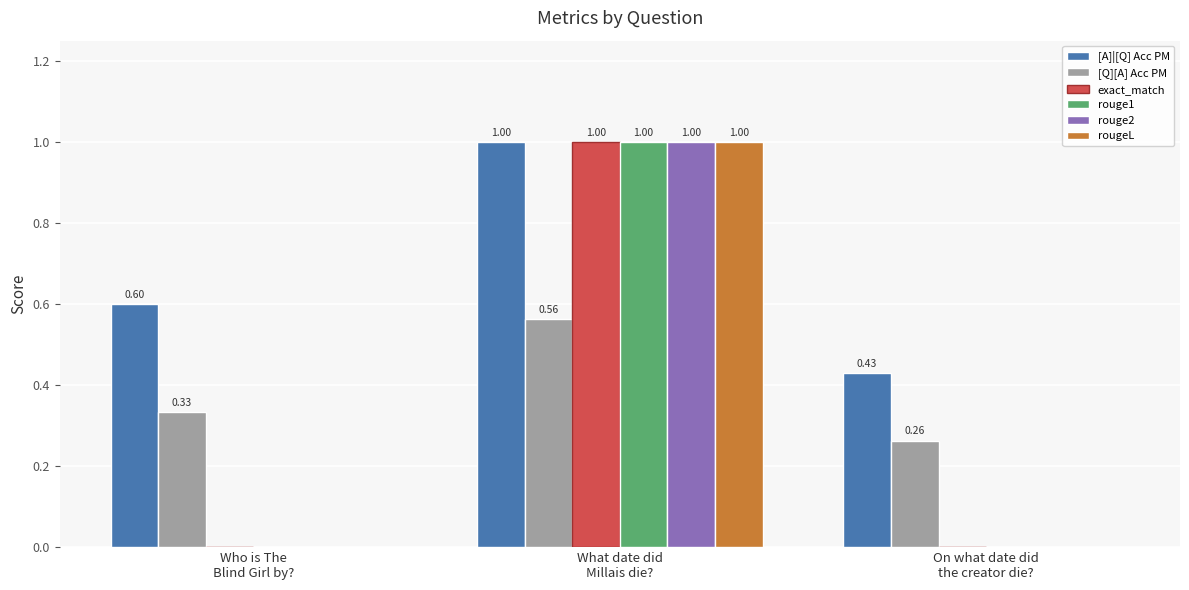

What is the sum of all rougeL values?

1.0